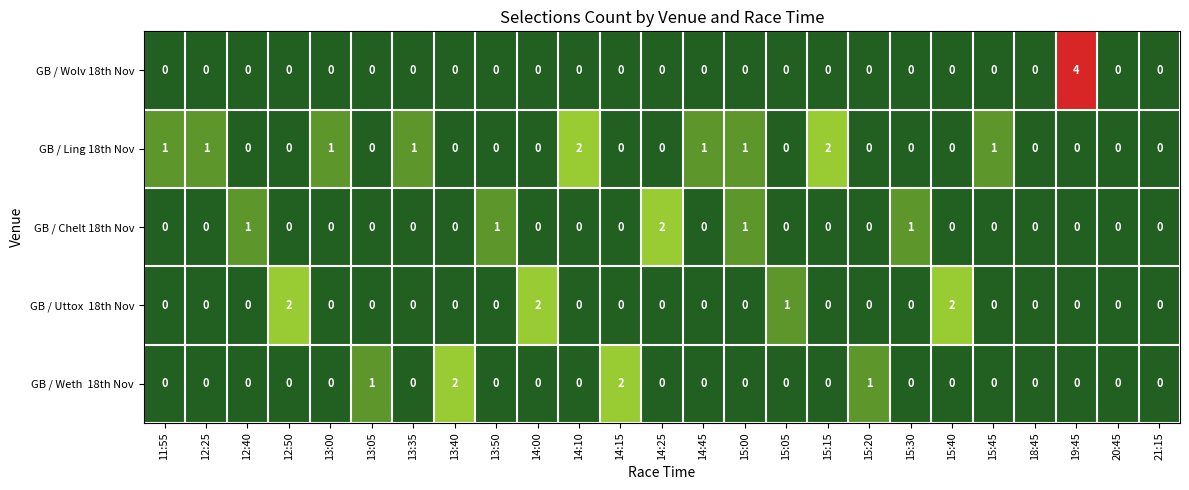

What is the sum of all GB / Chelt 18th Nov values?

6